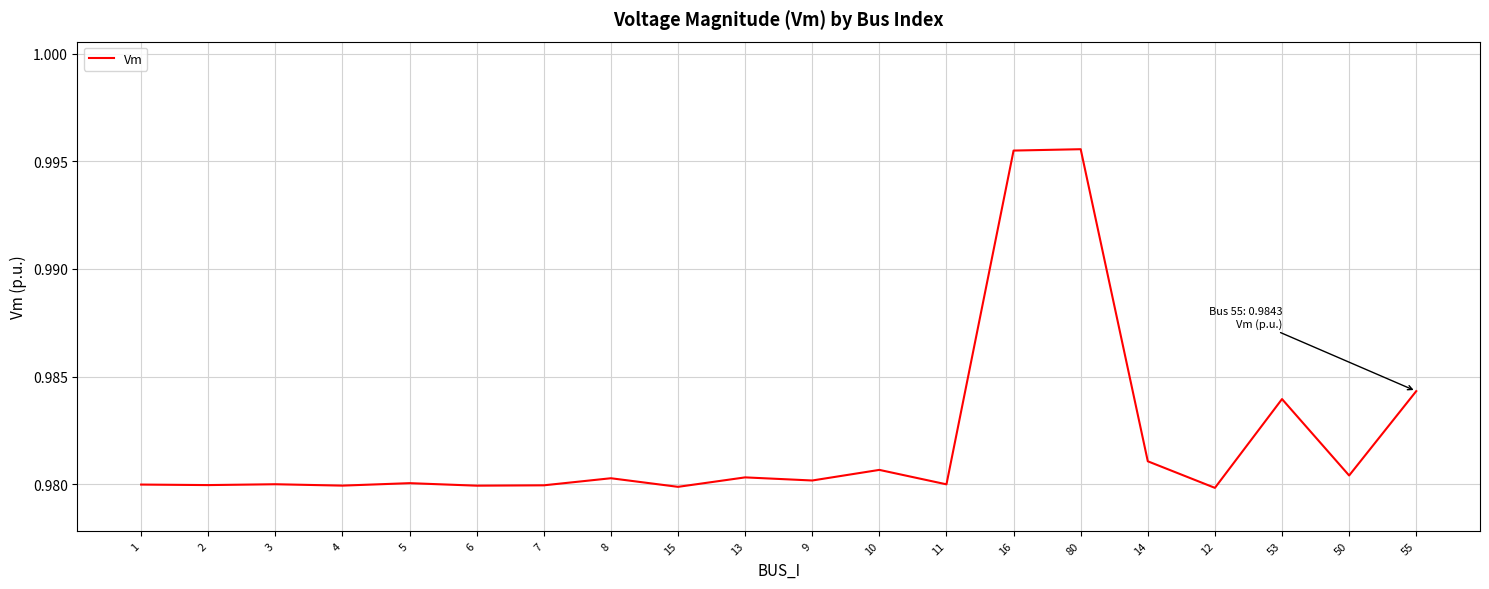

Does the chart display data point markers on the line(s)?

No